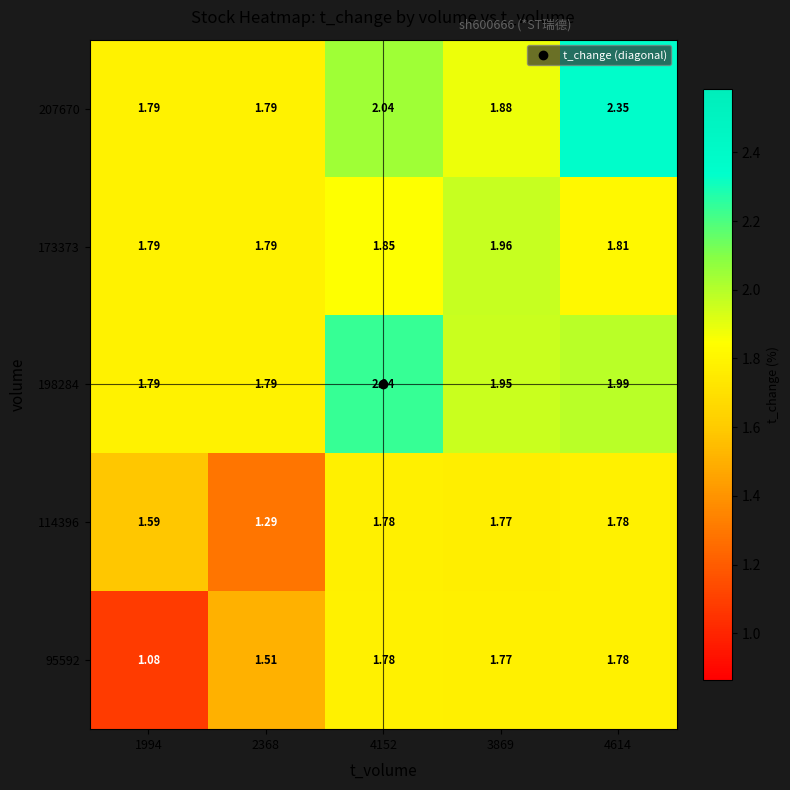

Which series changed the most between 1994 and 3869?

95592